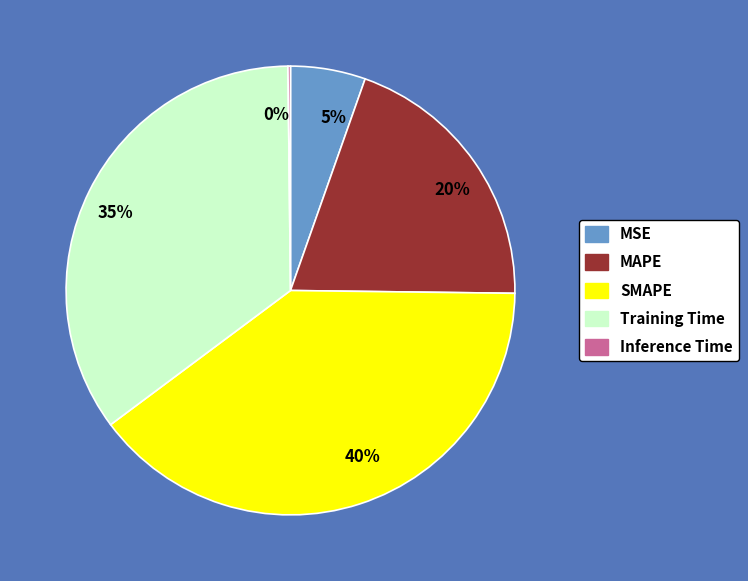

Is the sum of 5% and 35% greater than half?

No